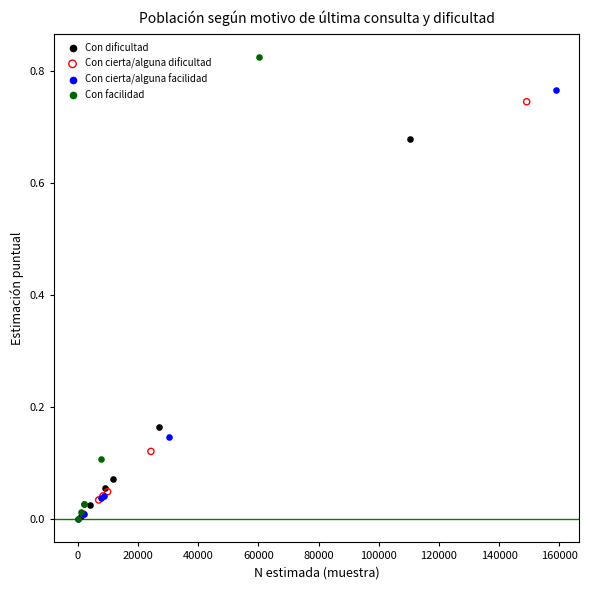

Which series contains the highest Y value?

Con facilidad